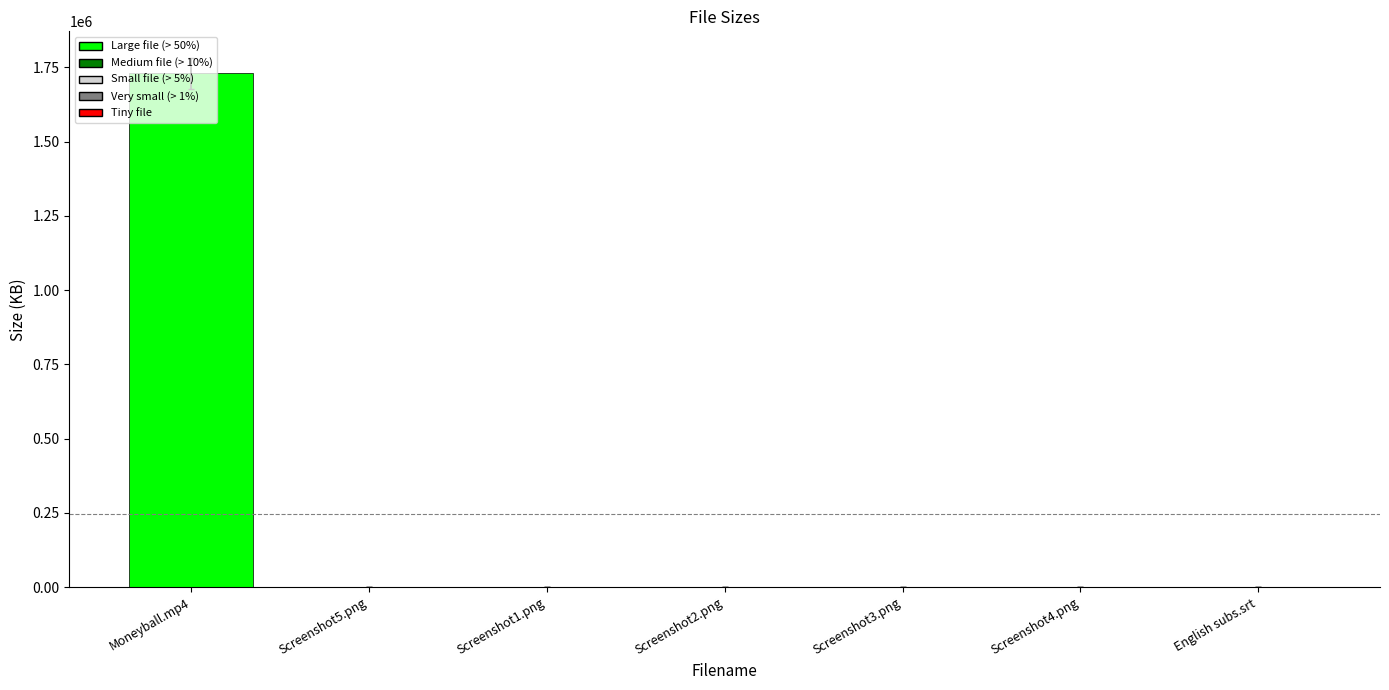

At which label is the value closest to 865142?

Screenshot5.png